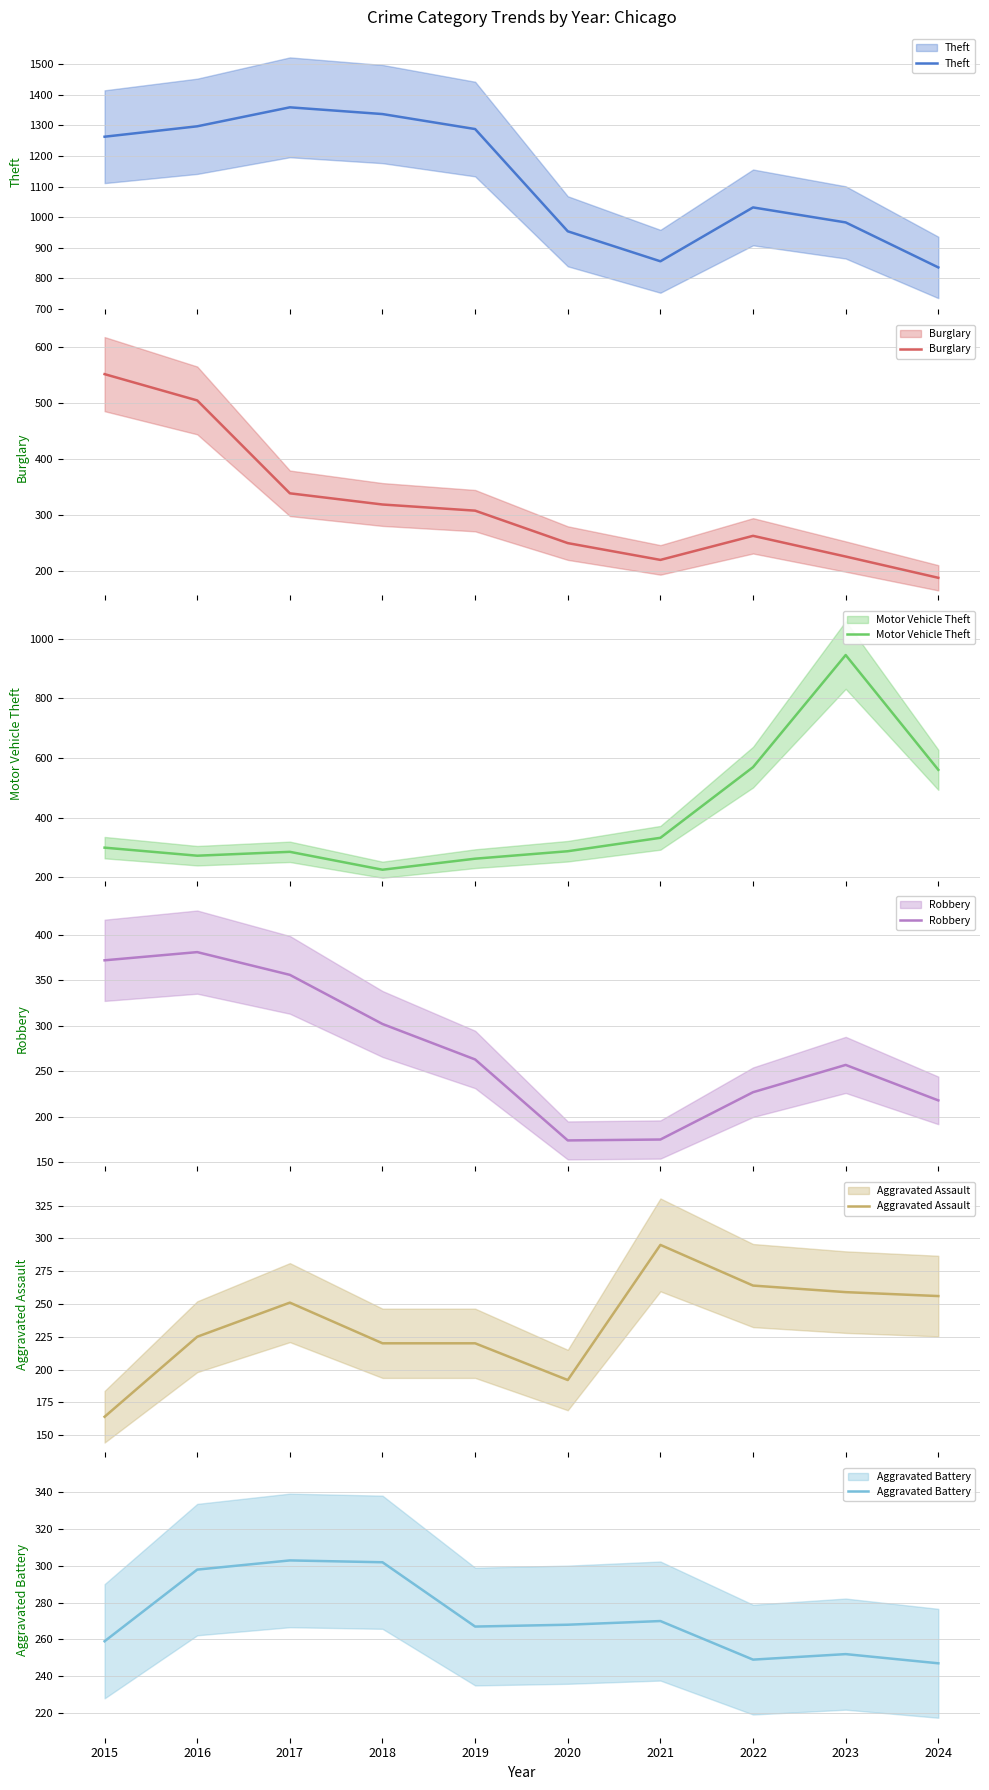

Which series has the largest total across all categories?

Theft